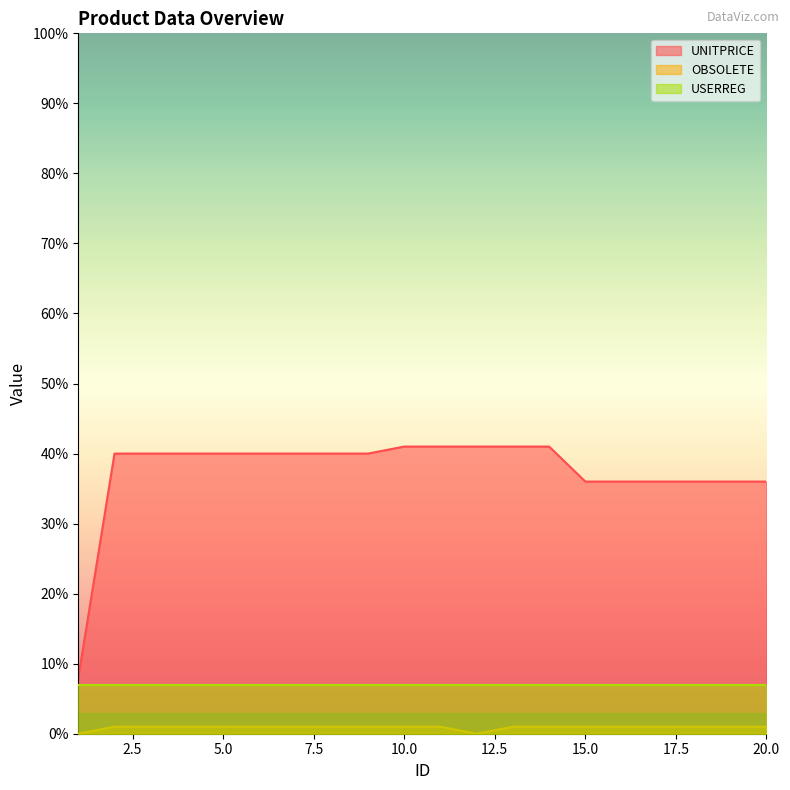

What are all the series names shown in the legend?

UNITPRICE, OBSOLETE, USERREG